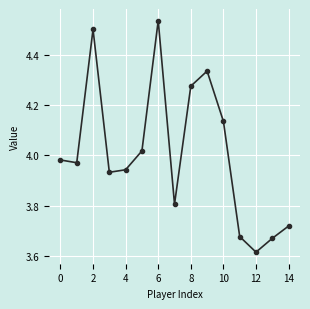

What is the difference between the maximum and minimum values?

0.9